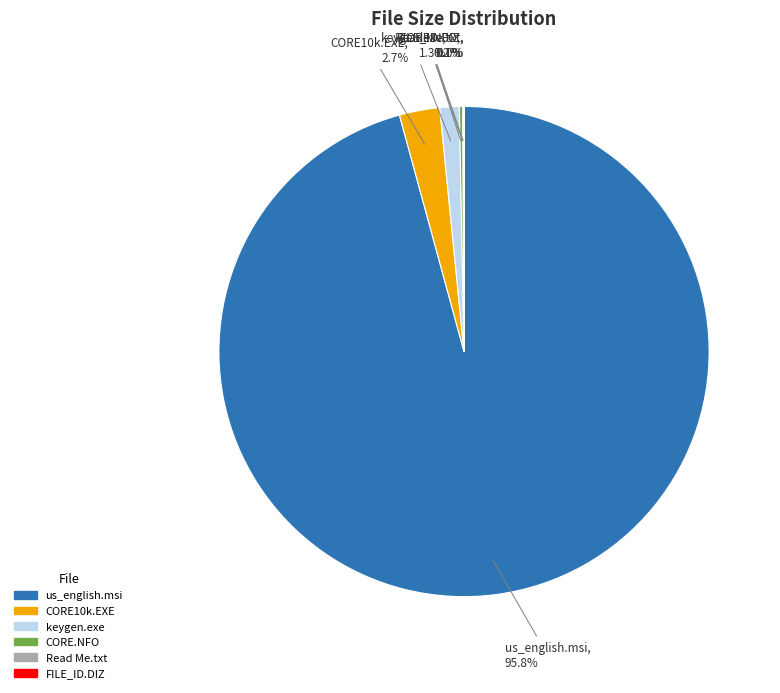

How much of the chart is everything except CORE10k.EXE?

97.3%